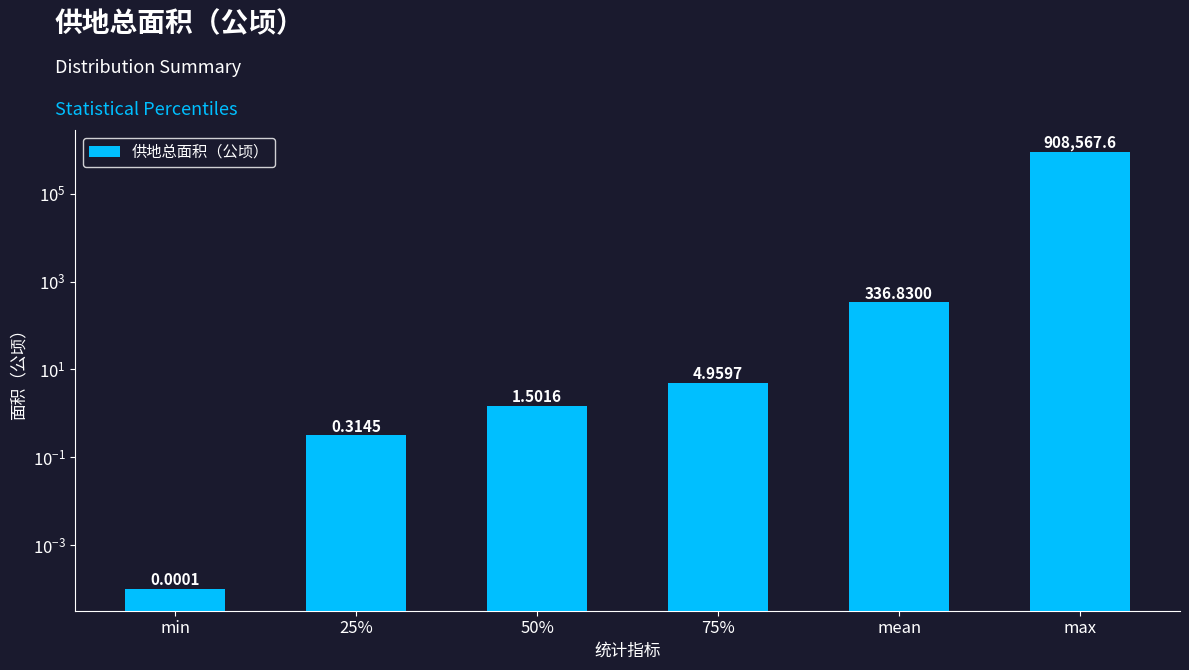

At which label is the value closest to 454283?

mean